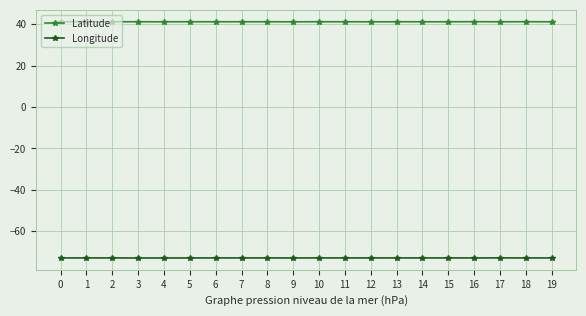

What is the difference between the highest and lowest values at 10?

114.2